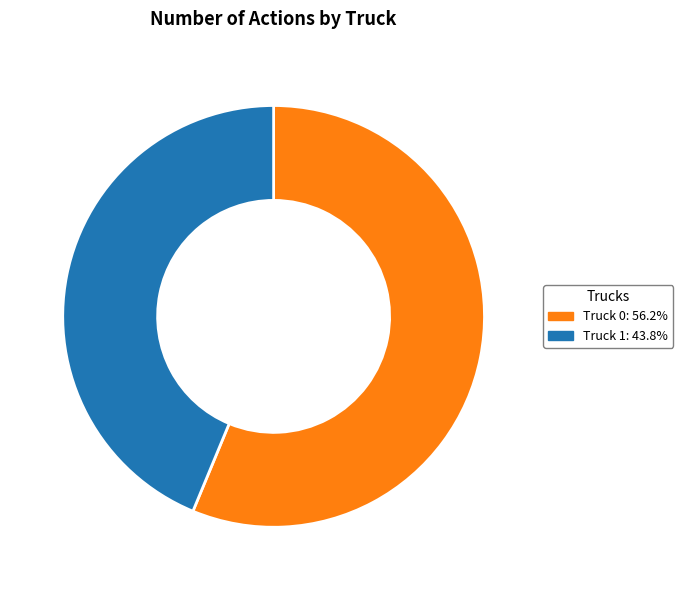

Is it true that Truck 0 is 56% of the pie?

True